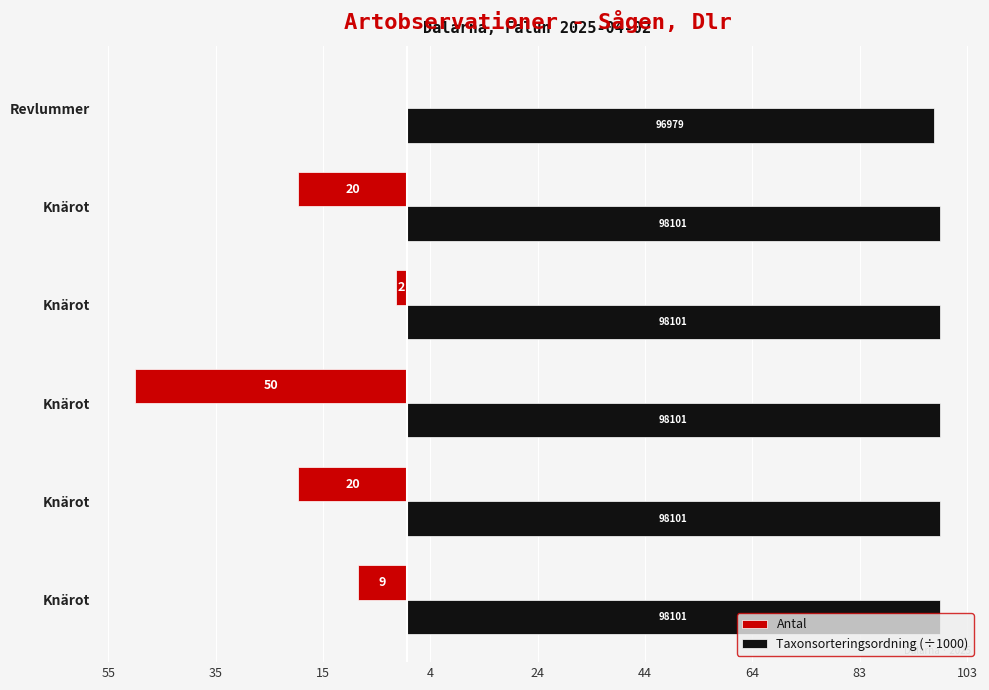

What position from the left is 35?

2